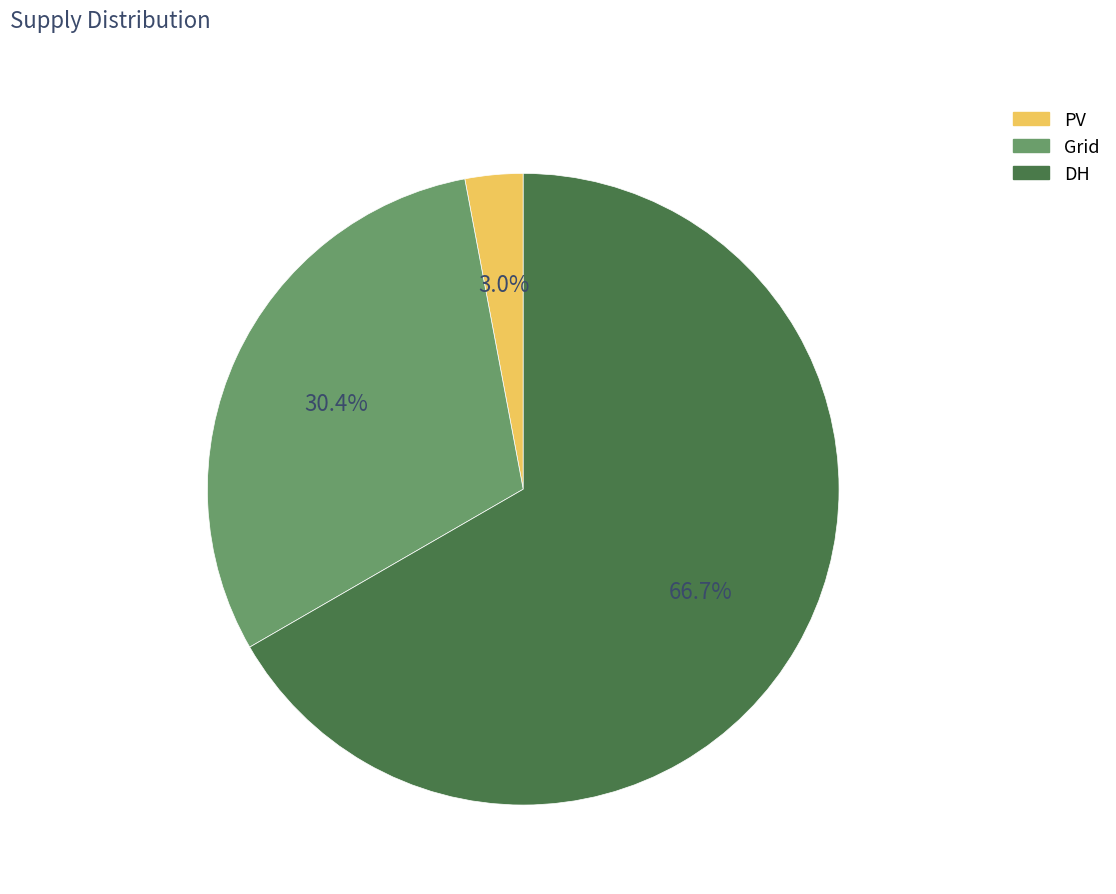

To the nearest percent, what is the difference between the largest and smallest slice percentages?

64%